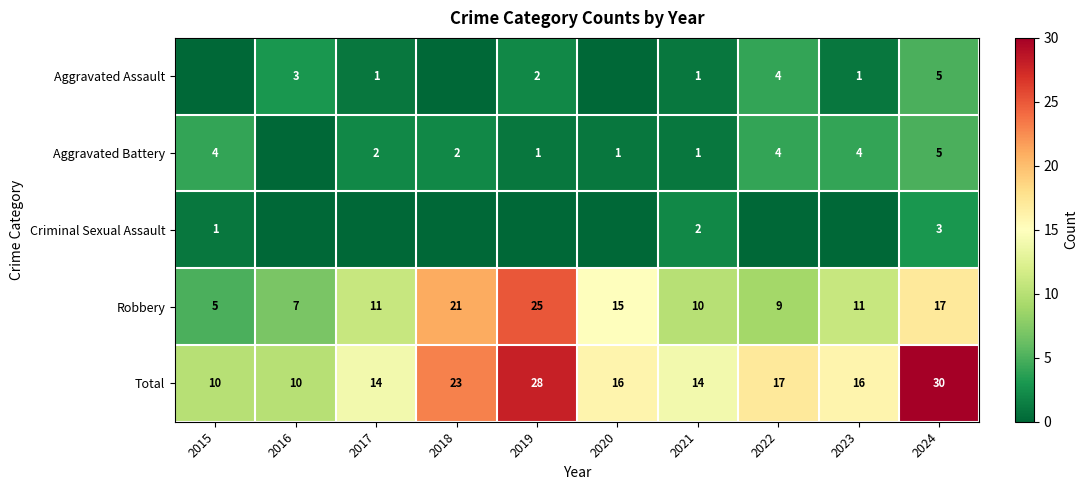

Is it true that Total equals 4 at 2015?

False